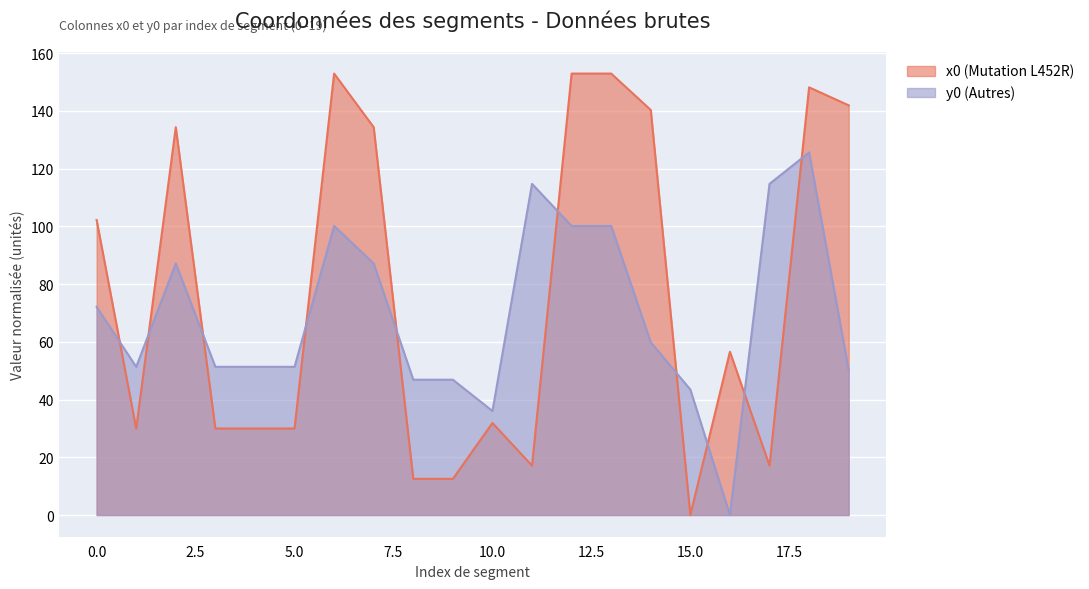

What is the value of the y0 (Autres) point at the 11th from the left?

36.0